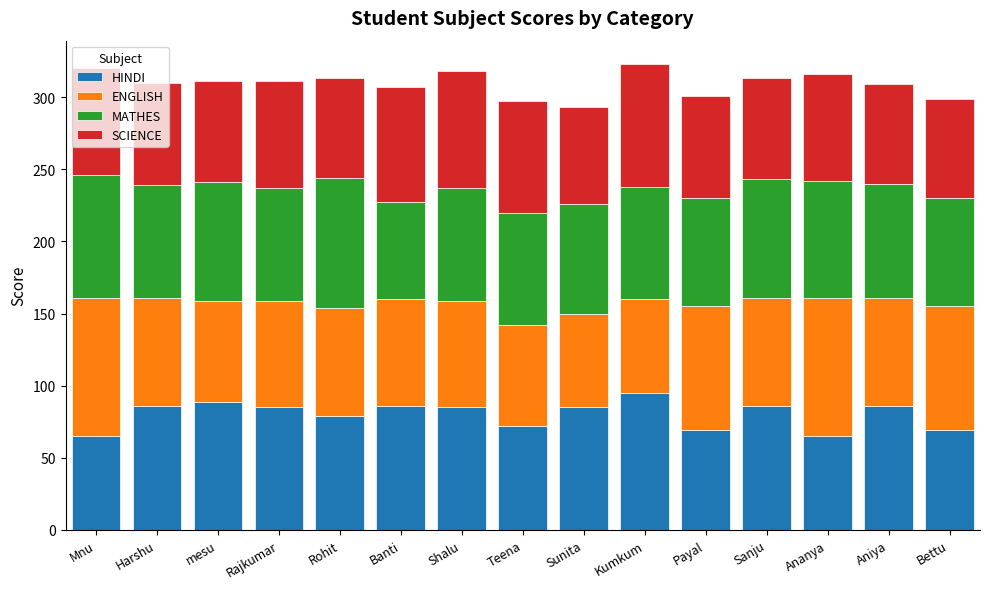

Does the chart contain any negative values?

No